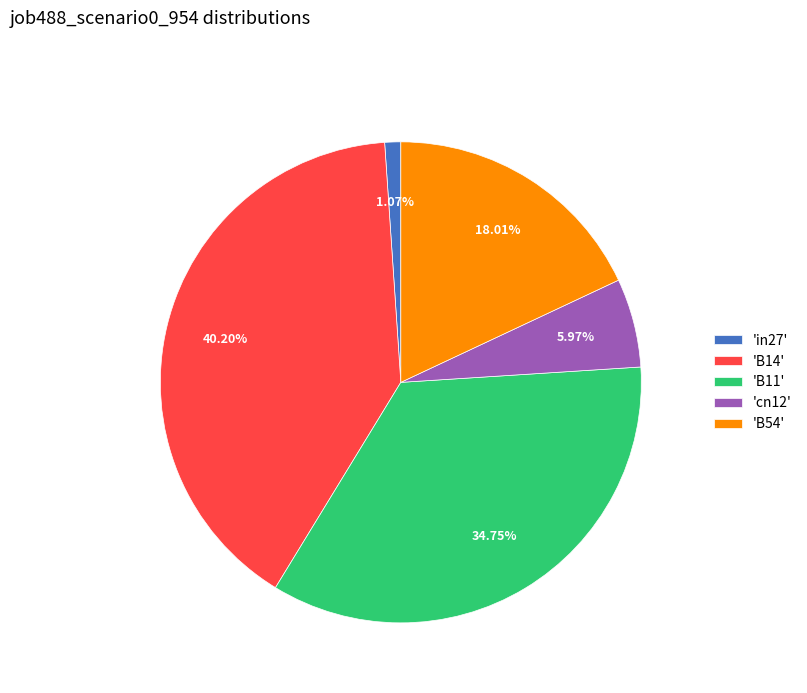

Which slice is the smallest?

'in27'